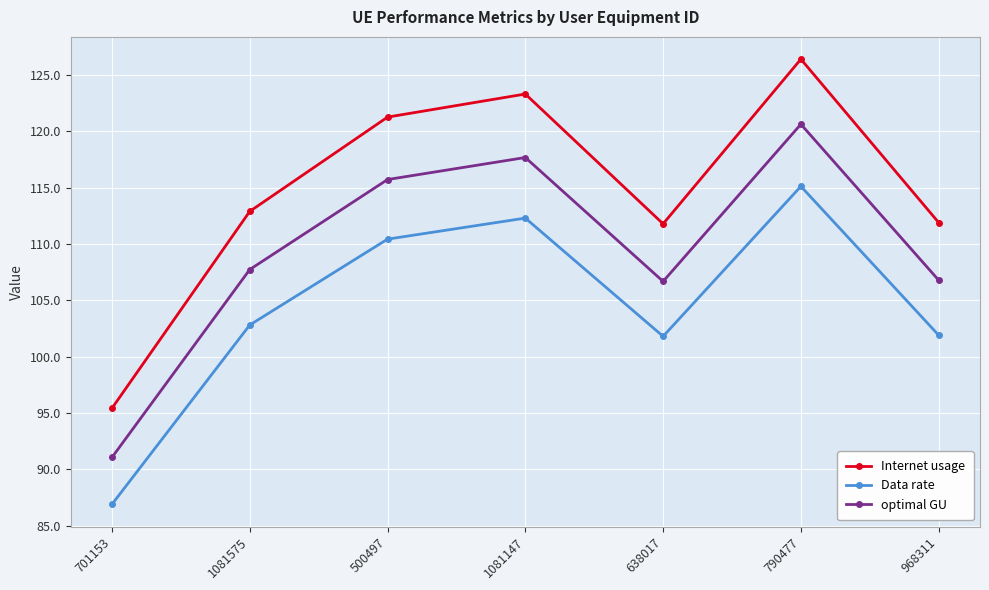

Which series has the largest range (max minus min)?

Internet usage